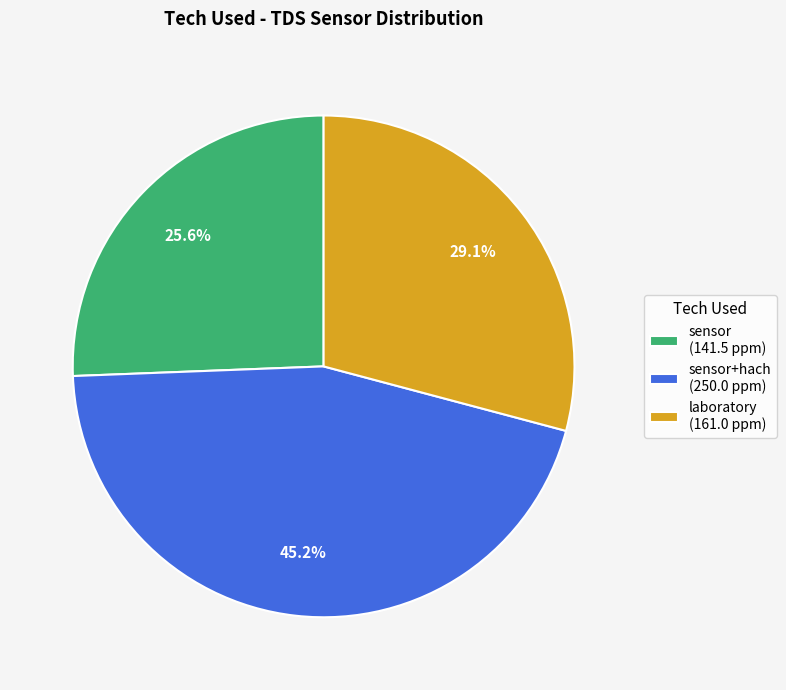

What is the smallest slice in the pie chart?

sensor (141.5 ppm)